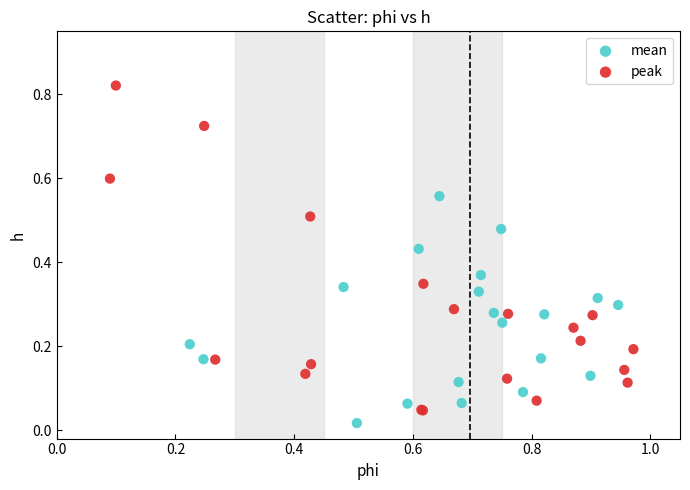

Which series reaches the maximum Y coordinate?

peak